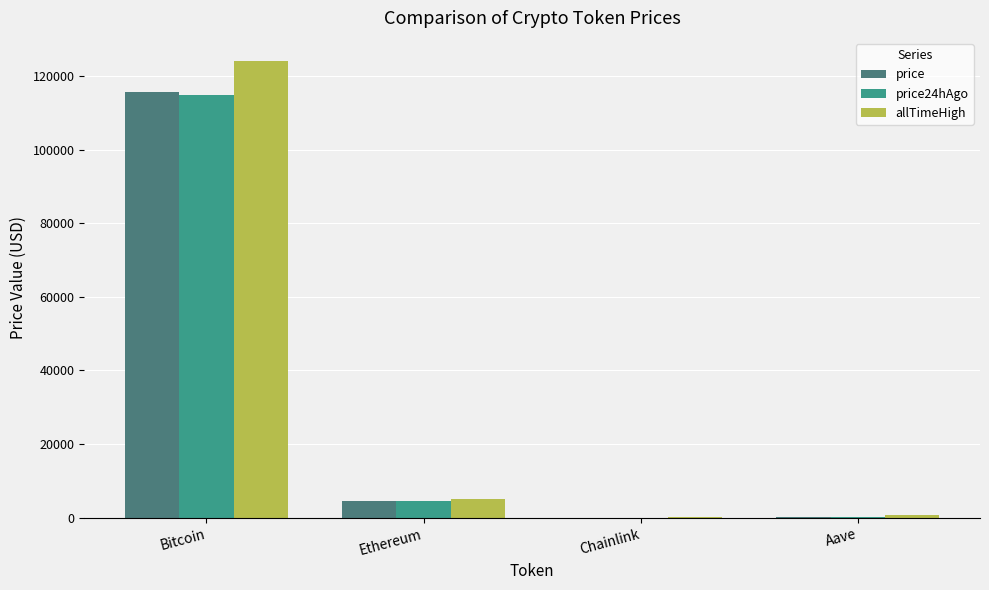

Which category has the highest value across all series?

Bitcoin